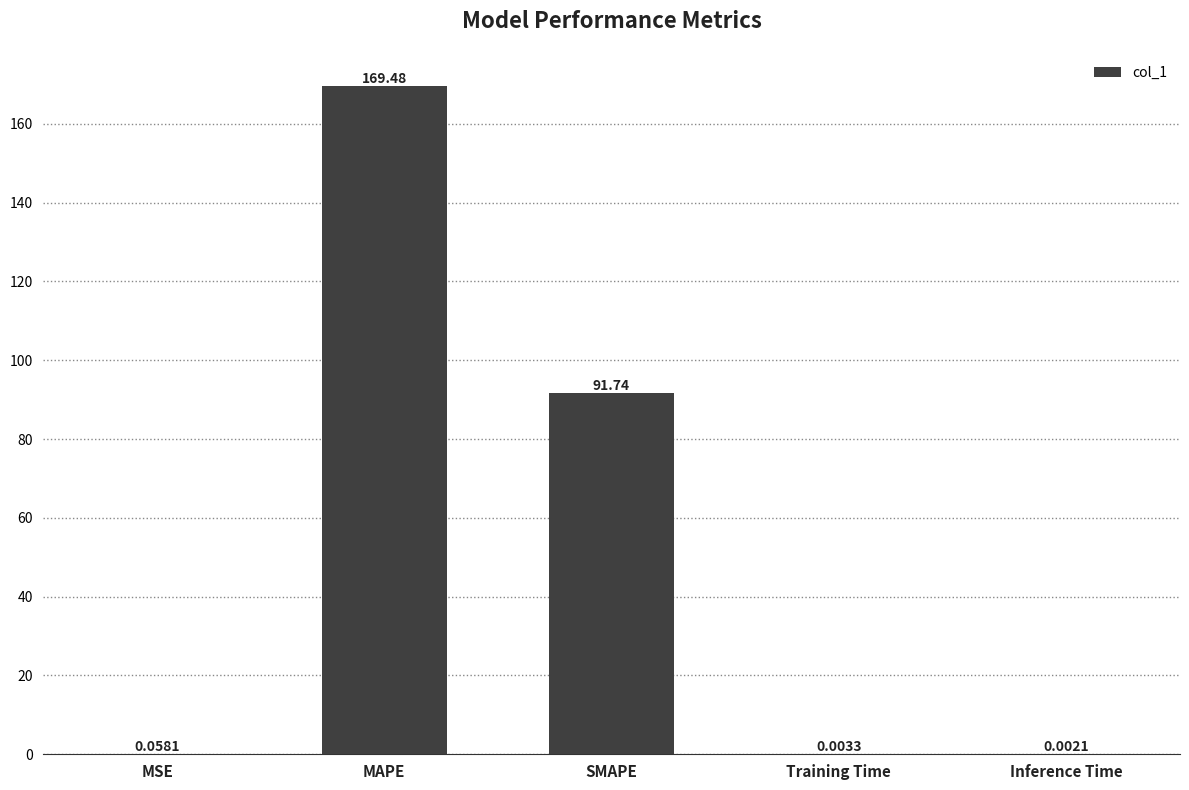

Which has a higher value, MSE or Training Time?

MSE